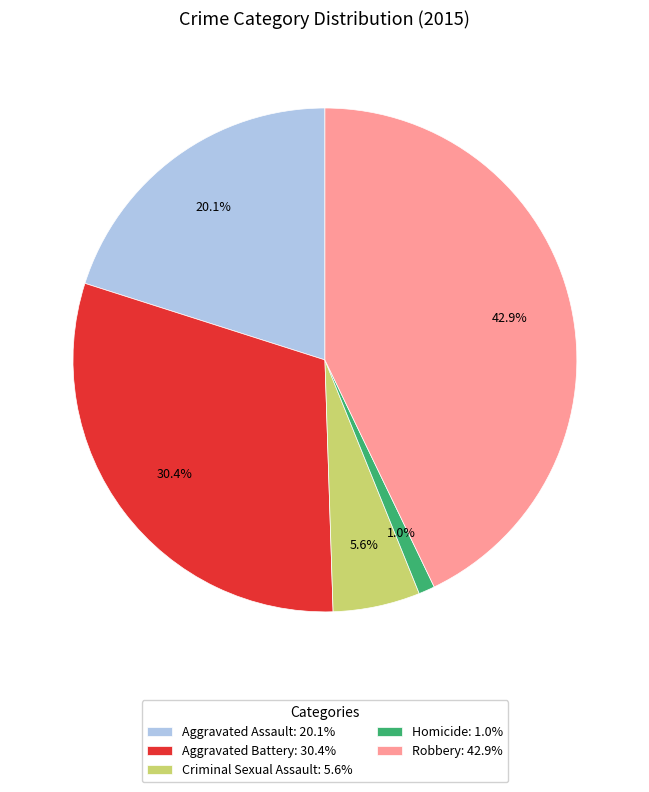

Is there any slice that represents more than half of the pie?

No